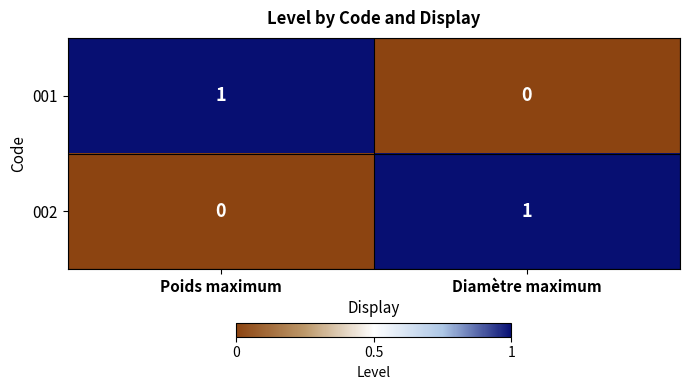

The value of 002 at Poids maximum is 0. True or false?

True